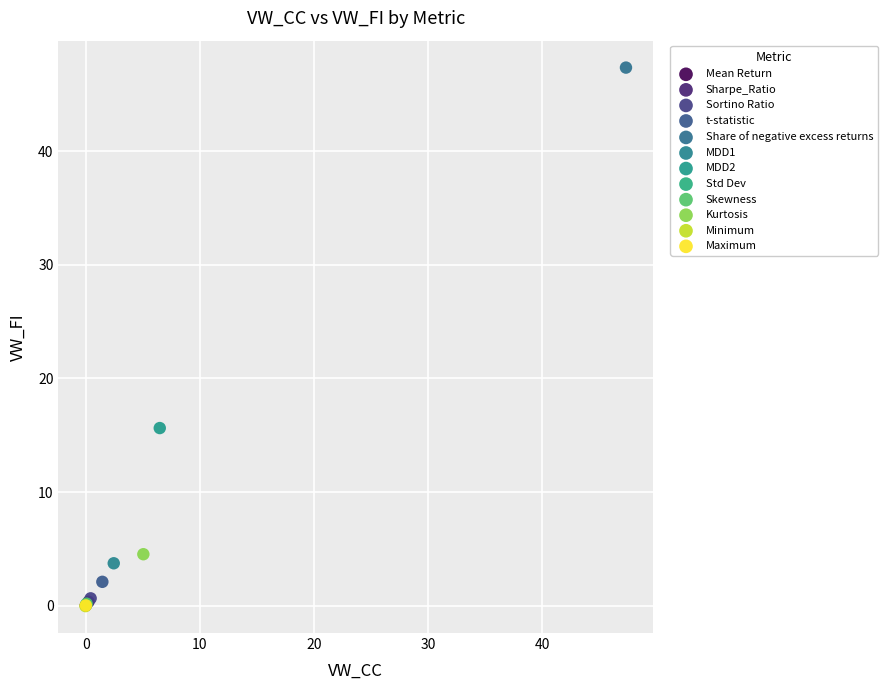

What are all the series names shown in the legend?

Mean Return, Sharpe_Ratio, Sortino Ratio, t-statistic, Share of negative excess returns, MDD1, MDD2, Std Dev, Skewness, Kurtosis, Minimum, Maximum